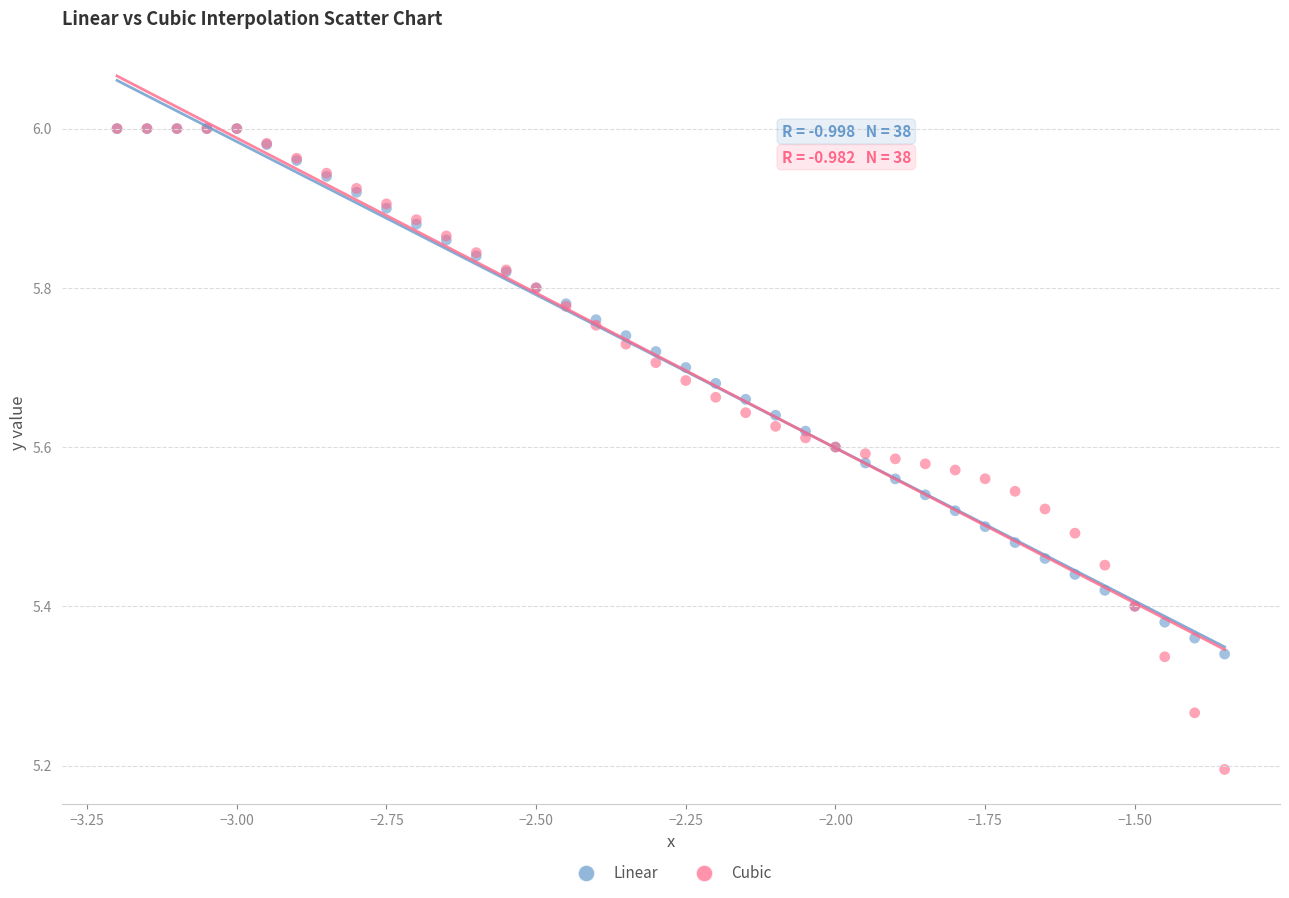

Across all series, what Y value is closest to 5?

5.2